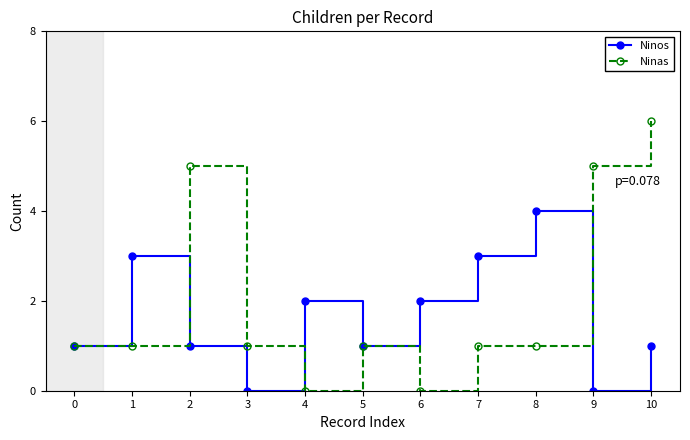

Rank the series by their average value, from lowest to highest.

Ninos, Ninas